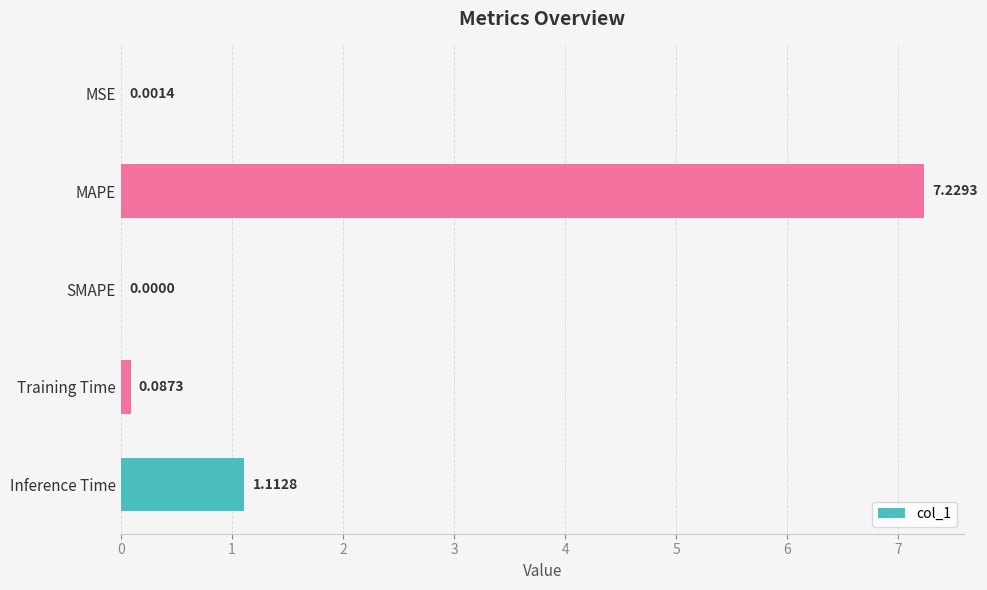

How many positive values are there?

4